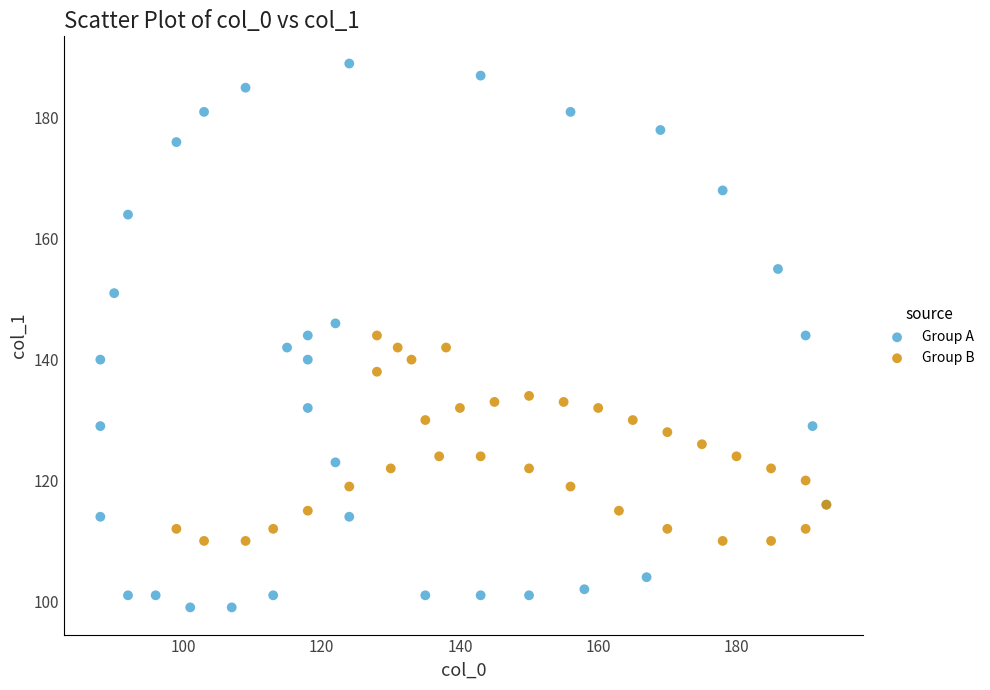

What are all the series names shown in the legend?

Group A, Group B